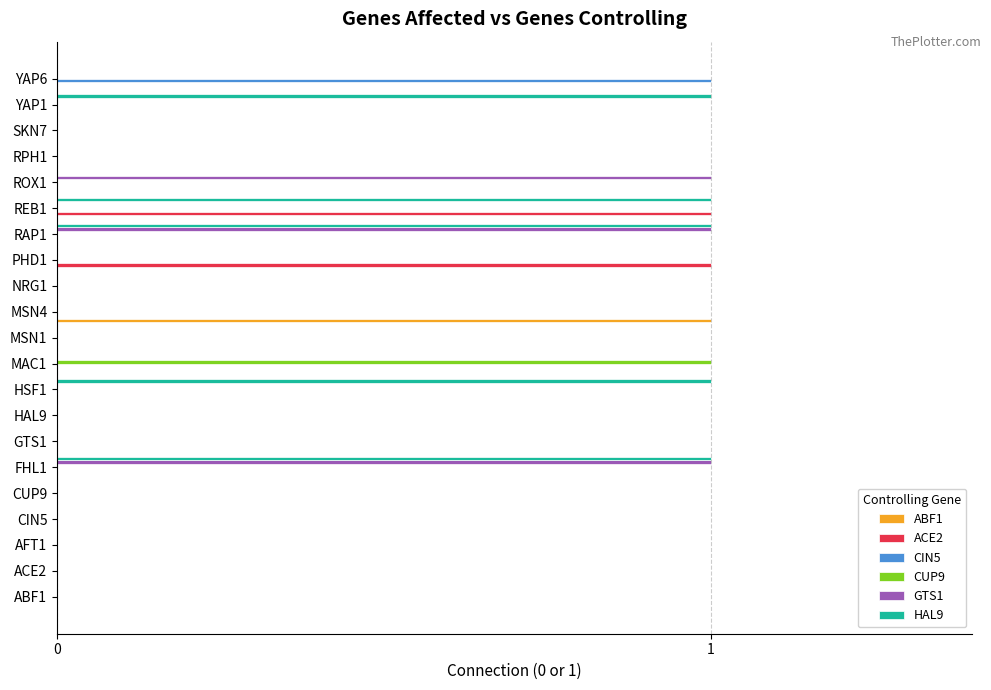

What is the sum of all ABF1 values?

1